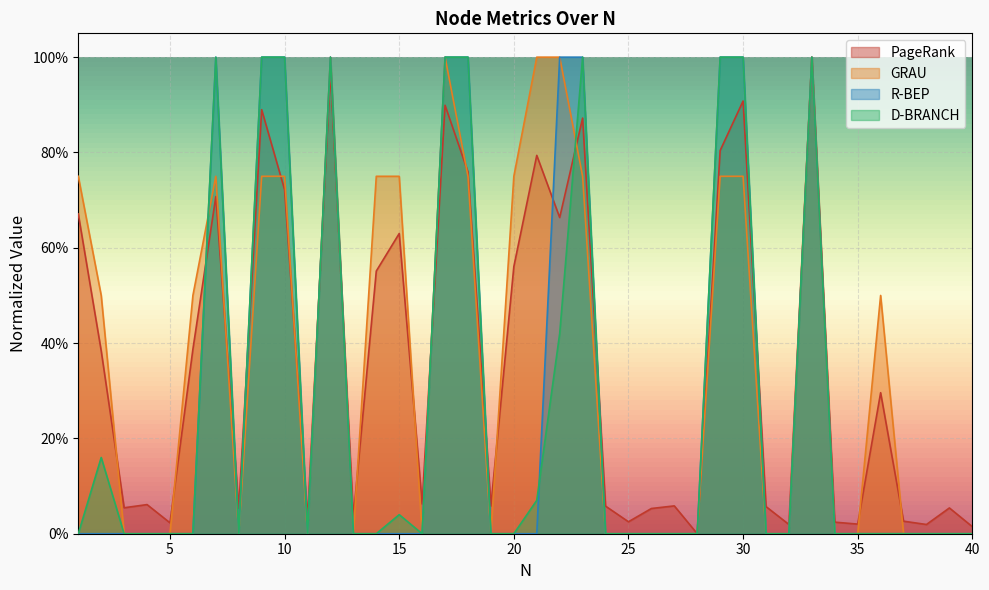

Where is the first local minimum for GRAU?

8